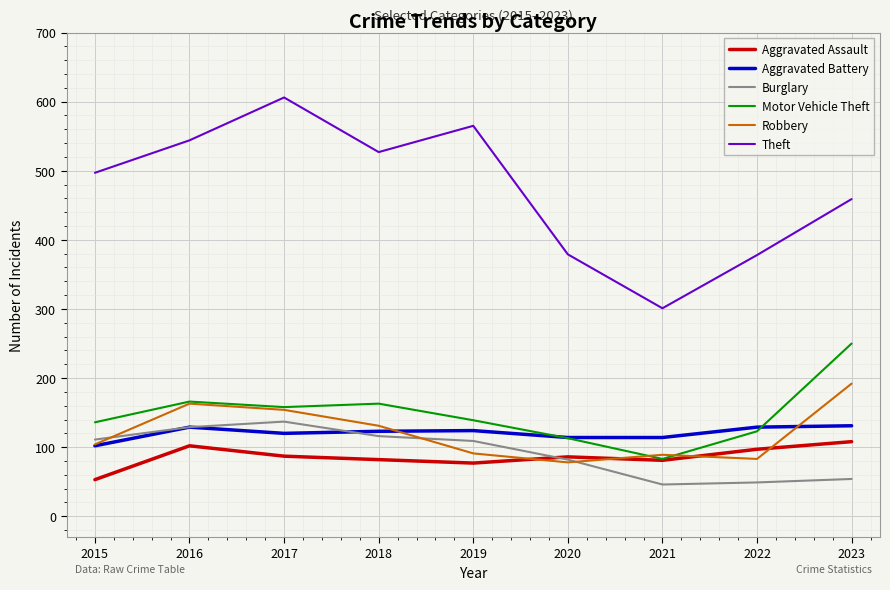

The value of Aggravated Battery at 2021 is 114. True or false?

True